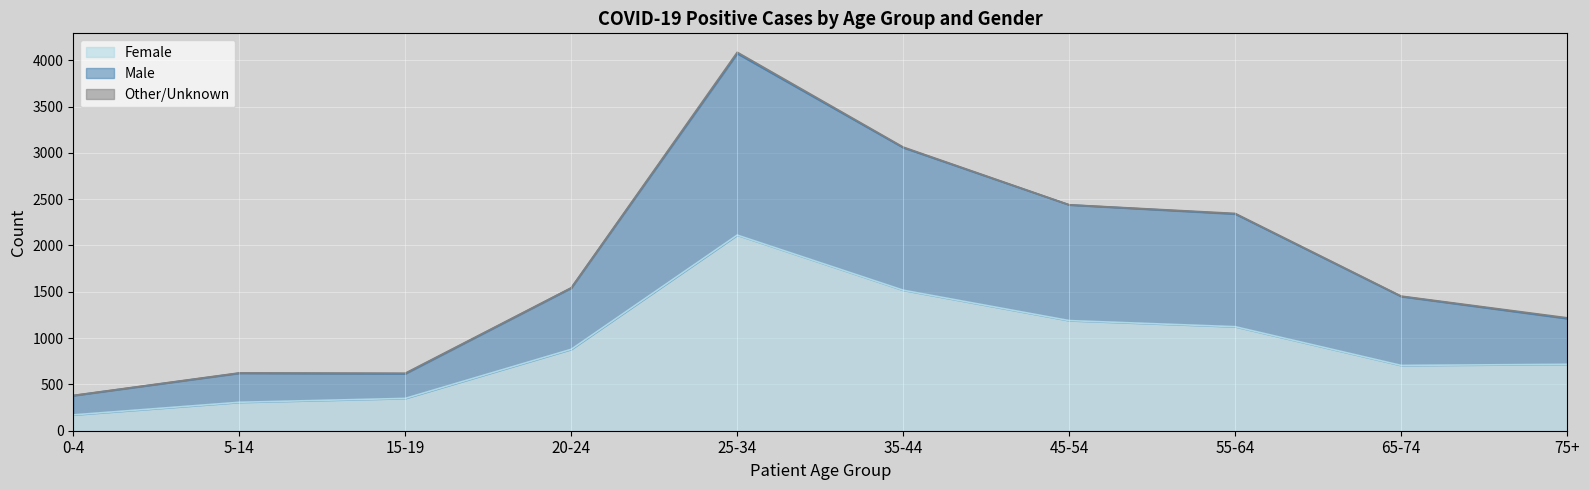

At which category is the sum across all series the highest?

25-34